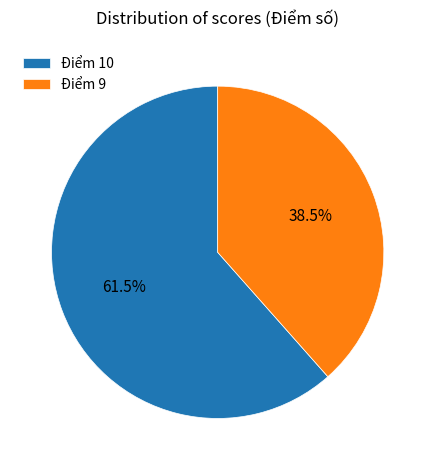

How many slices are in this pie chart?

2